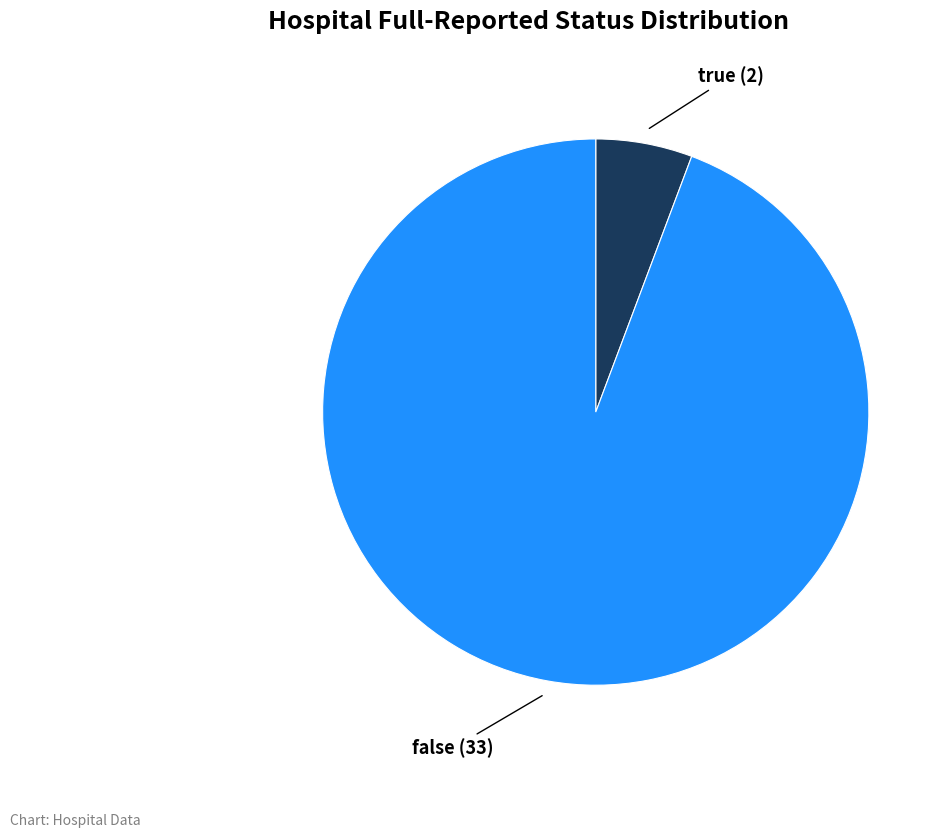

True or false: true accounts for 6% of the total.

True